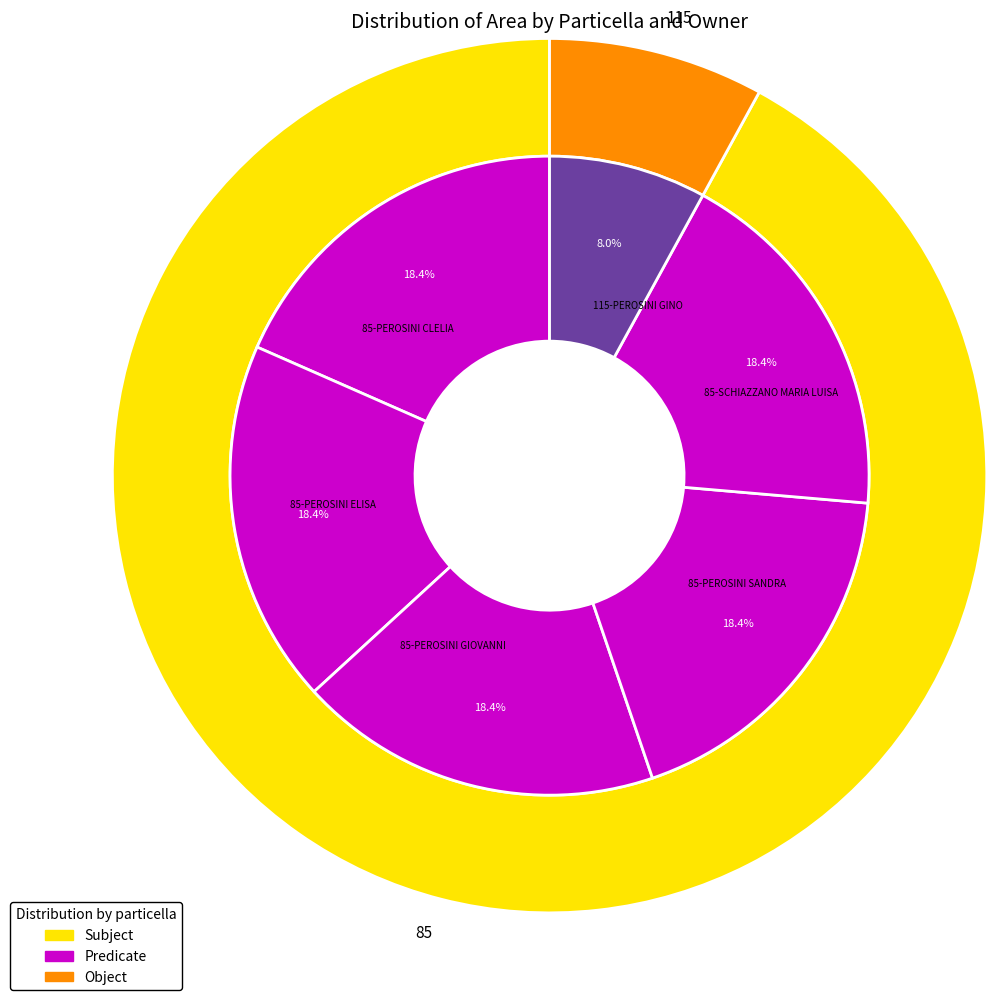

True or false: 85-PEROSINI ELISA accounts for 10% of the total.

False